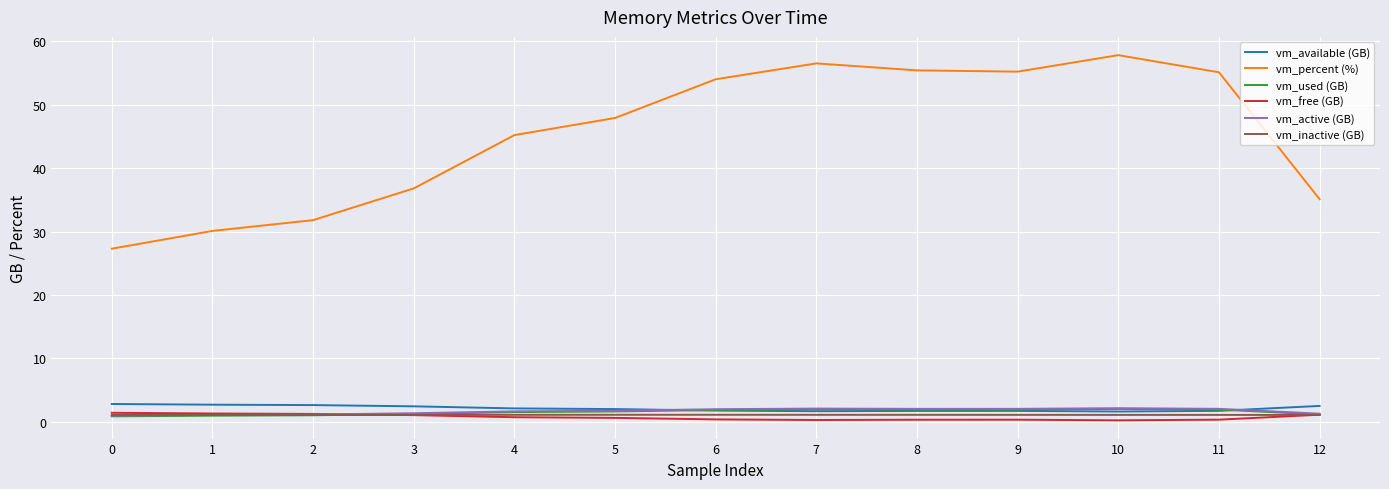

Is this an area chart (filled region under the line)?

No